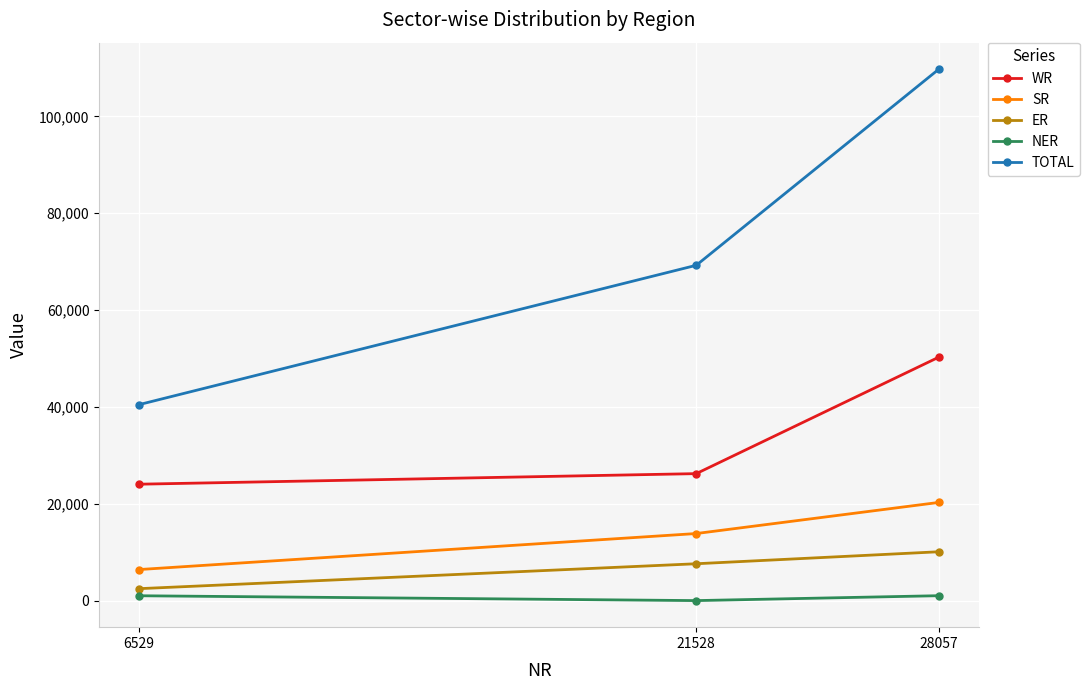

Is it true that WR equals 10152 at 21528?

False